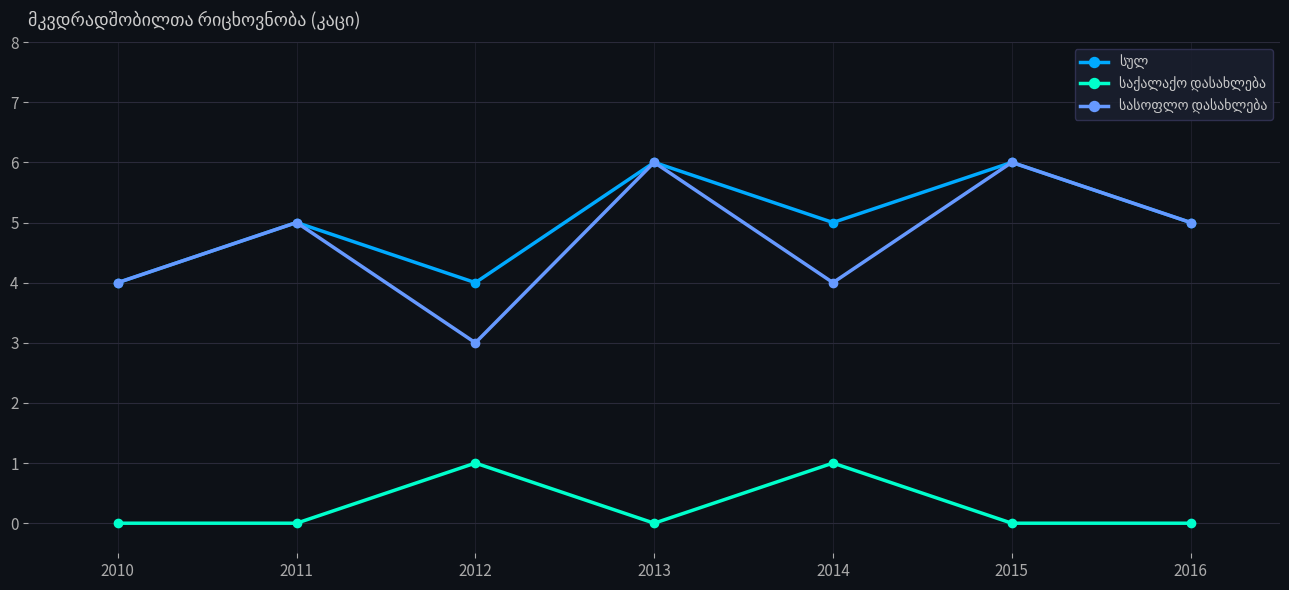

What is the spread (max minus min) of values at 2010?

4